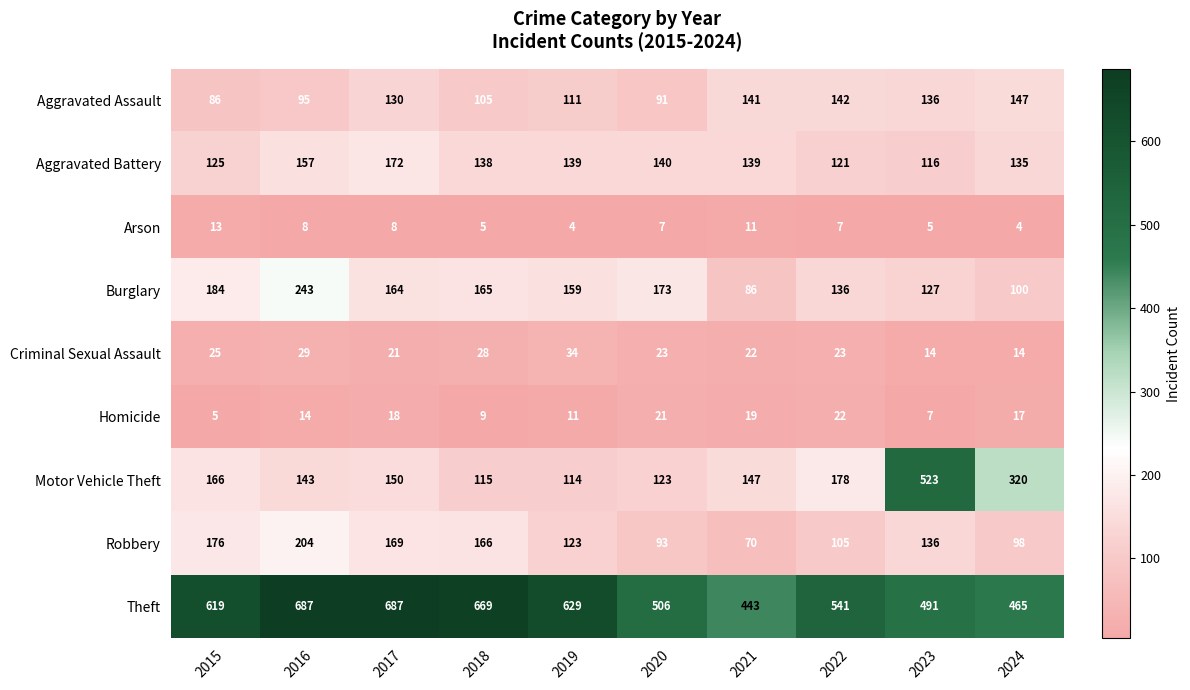

At 2020, list the series in order from largest to smallest.

Theft, Burglary, Aggravated Battery, Motor Vehicle Theft, Robbery, Aggravated Assault, Criminal Sexual Assault, Homicide, Arson